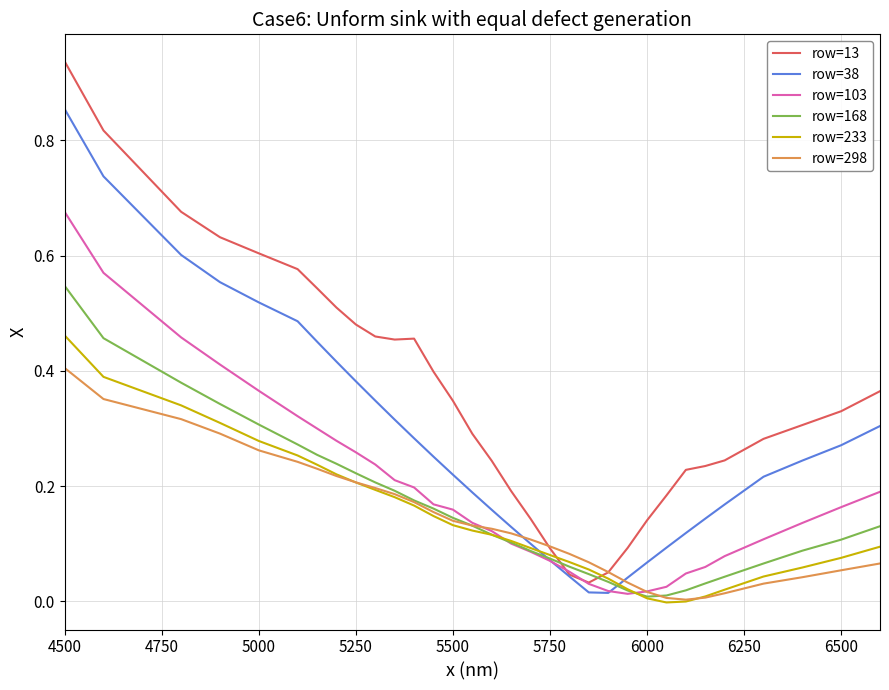

Which series has the largest total across all categories?

row=13